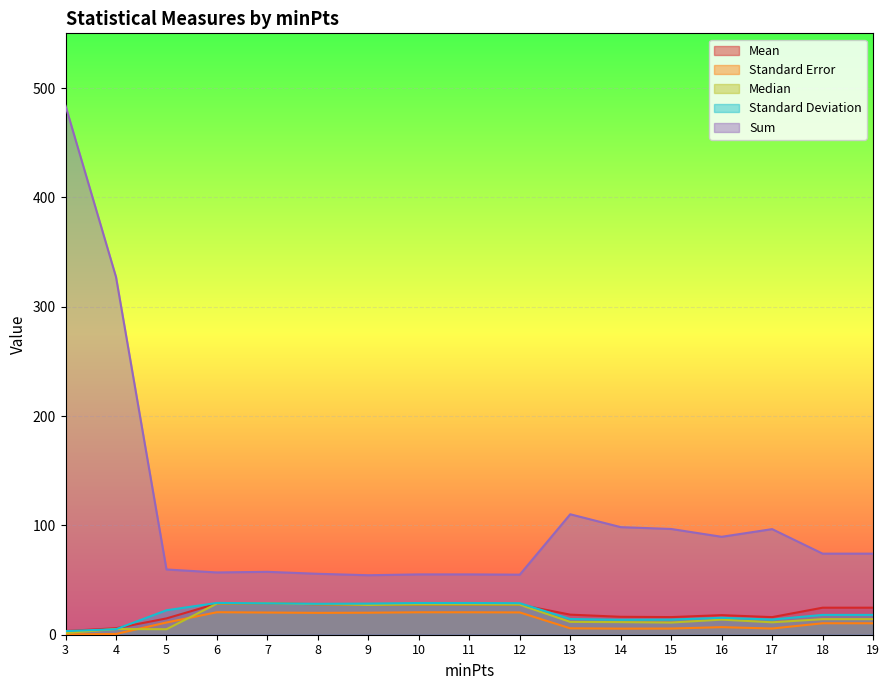

List the labels in order of Sum value, smallest first.

9, 12, 10, 11, 8, 6, 7, 5, 18, 19, 16, 17, 15, 14, 13, 4, 3